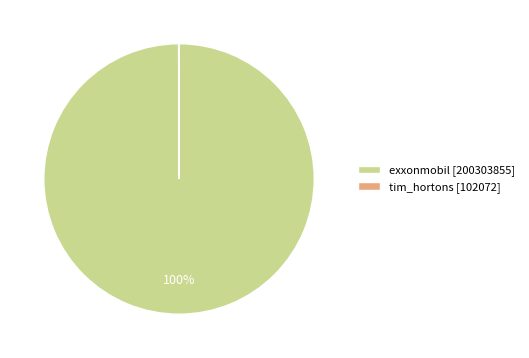

To the nearest percent, what is the average slice percentage?

50%